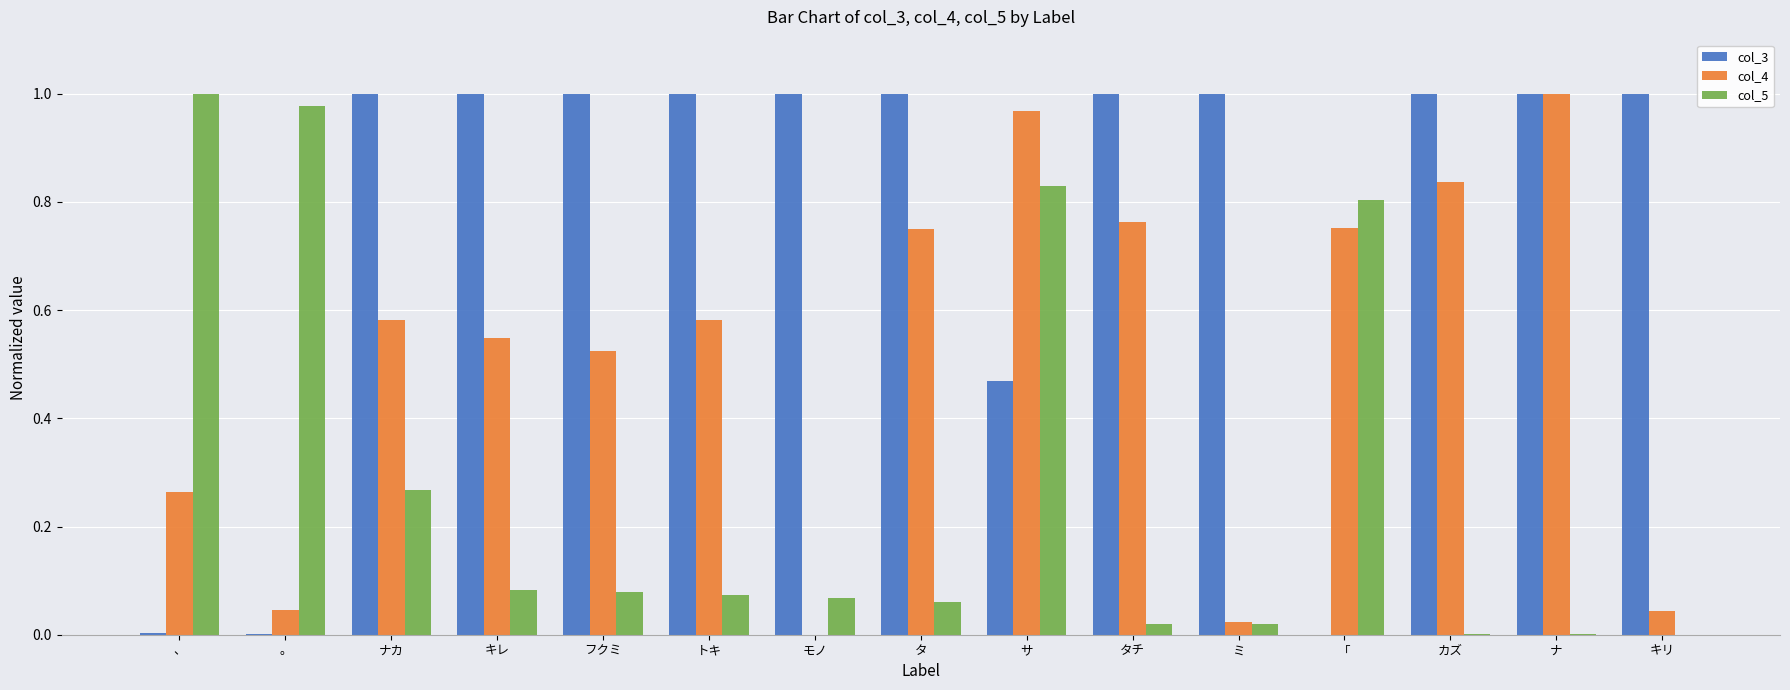

What is the sum of all col_3 values?

11.5